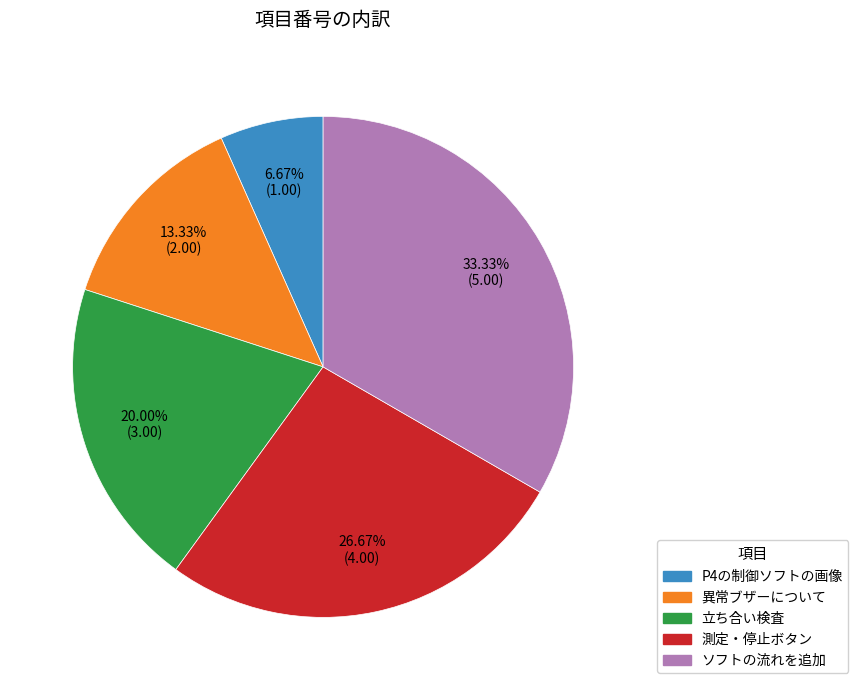

Rank the categories by value from lowest to highest.

P4の制御ソフトの画像, 異常ブザーについて, 立ち合い検査, 測定・停止ボタン, ソフトの流れを追加